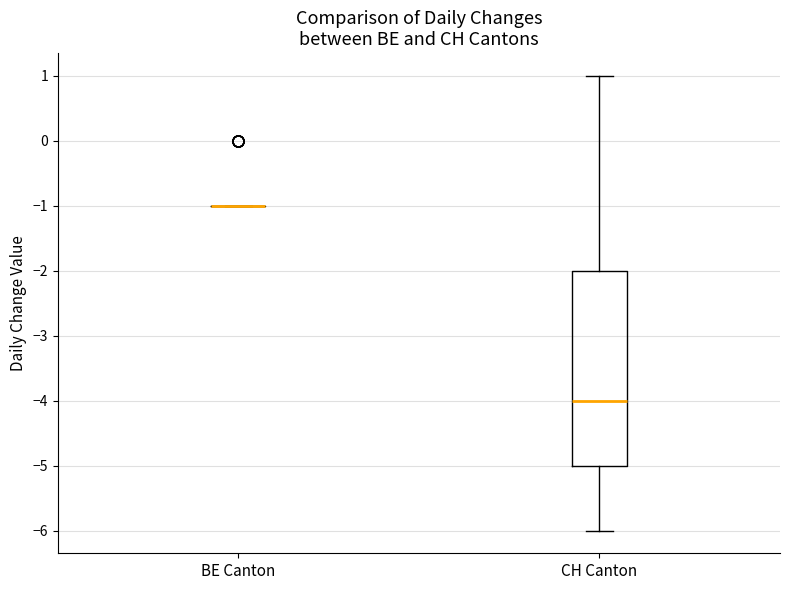

Reading left to right, transcribe this box plot: for each box, give where its median line is, the range the box spans, and where its two whiskers end, as read against the y-axis. The values are not printed on the chart, so give them approximately, as read against the axis.

BE Canton: box collapsed to a line at -1, whiskers -1 to -1
CH Canton: median -4, box -5 to -2, whiskers -6 to 1